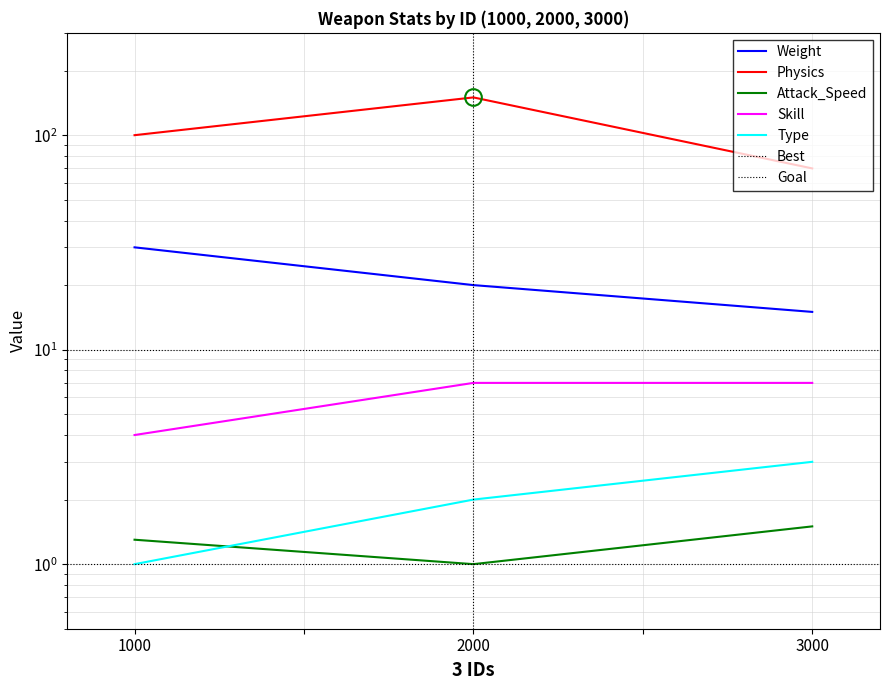

Reading left to right, list all the values displayed in this chart.

Weight: 30.0	20.0	15.0
Physics: 100.0	150.0	70.0
Attack_Speed: 1.3	1.0	1.5
Skill: 4.0	7.0	7.0
Type: 1.0	2.0	3.0